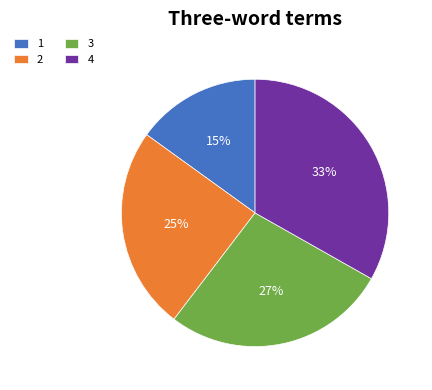

Do 4 and 3 together represent more than half of the pie?

Yes